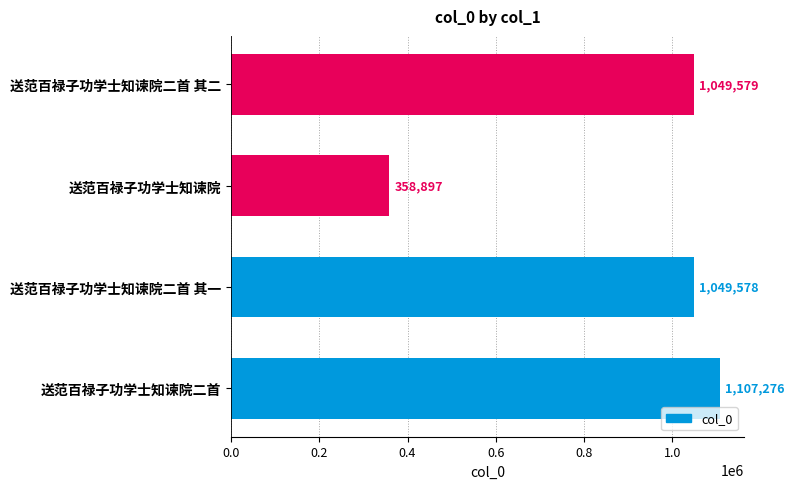

Where is the data nearest to the value 733086?

送范百禄子功学士知谏院二首 其一